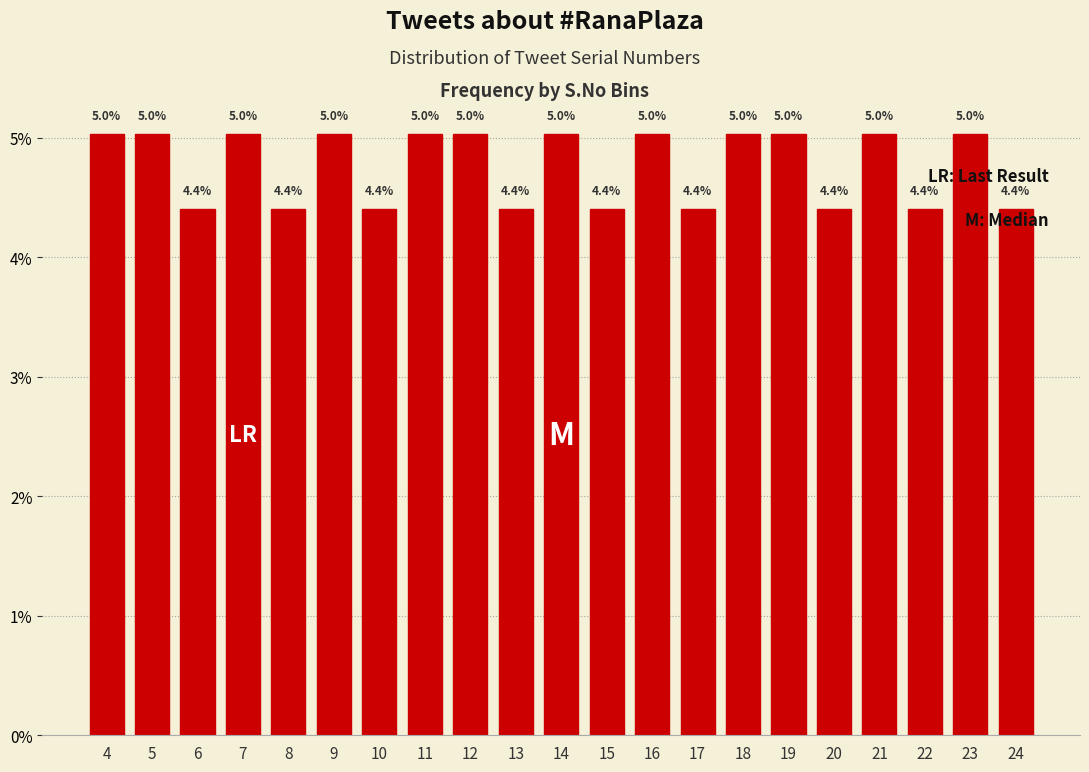

Reading left to right, extract all data points from this chart.

5.0	5.0	4.4	5.0	4.4	5.0	4.4	5.0	5.0	4.4	5.0	4.4	5.0	4.4	5.0	5.0	4.4	5.0	4.4	5.0	4.4